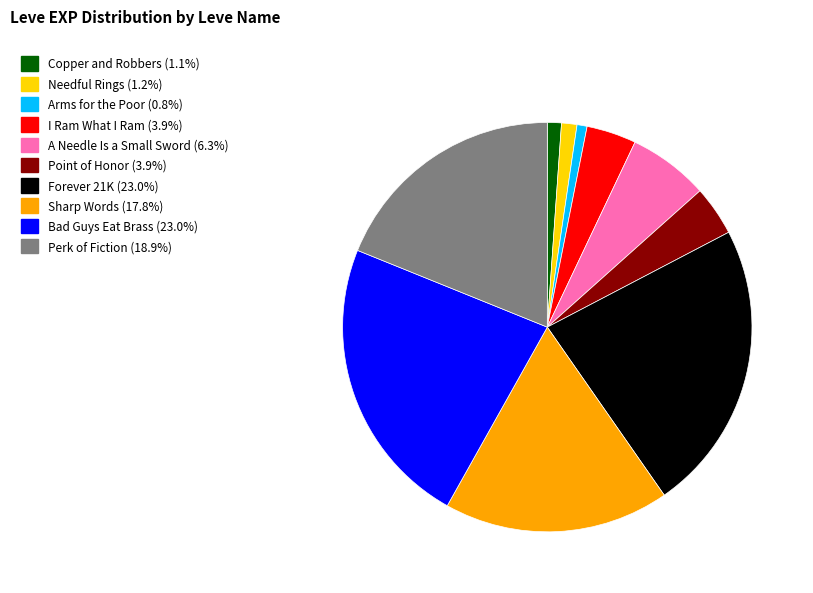

Do Bad Guys Eat Brass and Sharp Words together represent more than half of the pie?

No